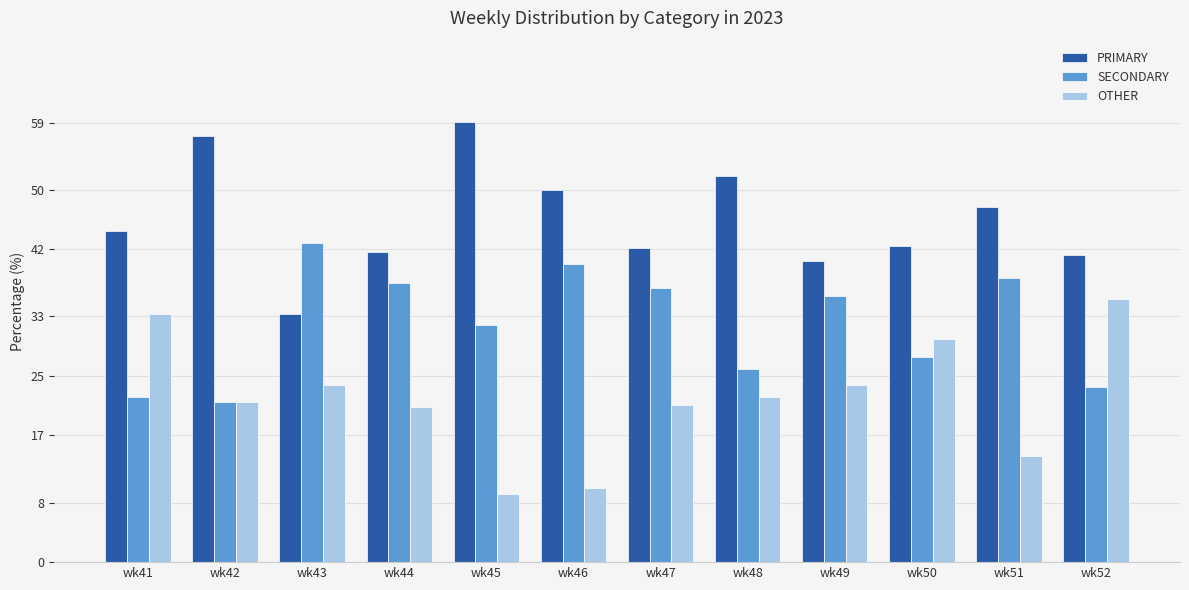

Which category has the highest value in the OTHER series?

wk52